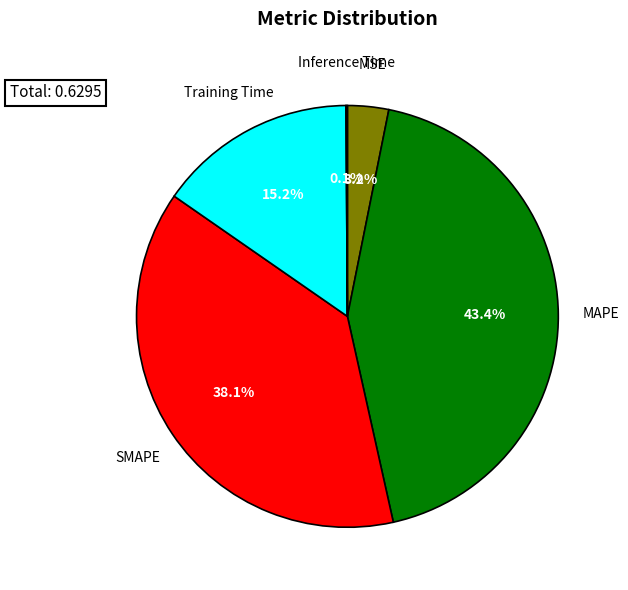

Is there a majority slice in this chart?

No